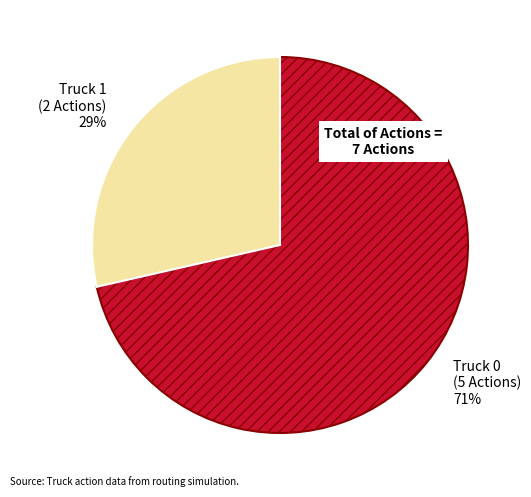

Is Truck 0 the majority of the pie?

Yes